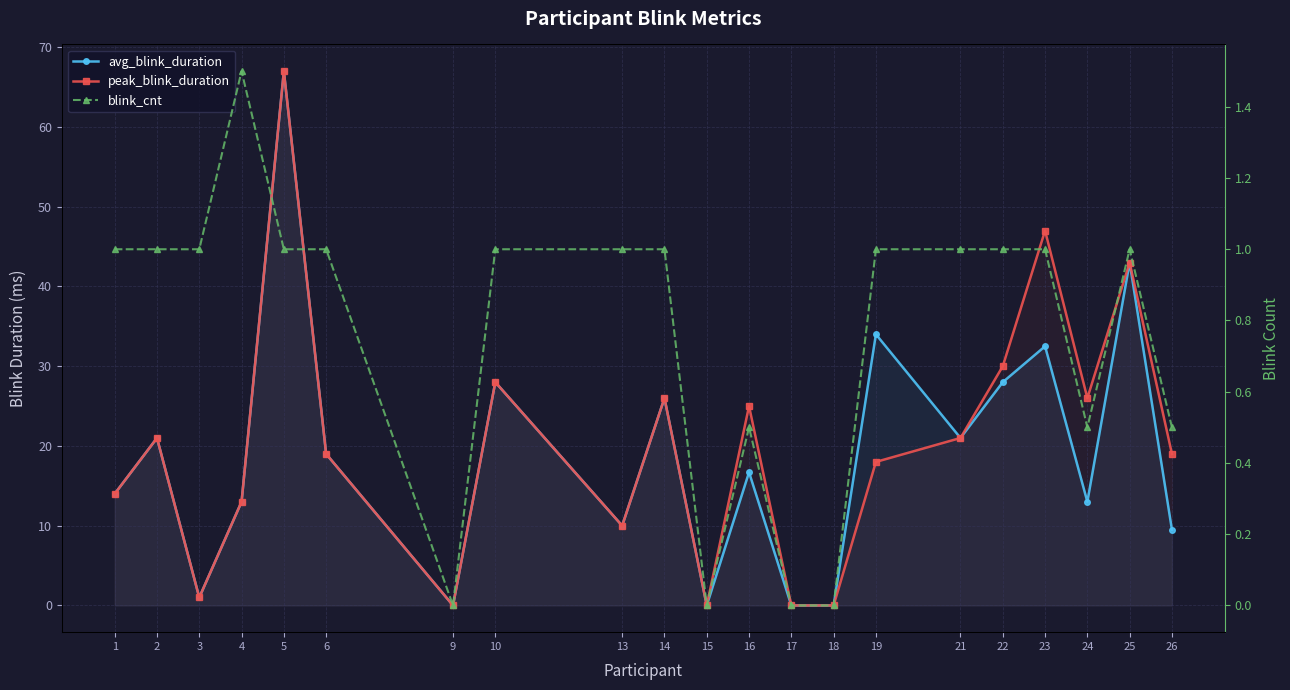

What is the value of the peak_blink_duration point at the 5th from the left?

67.0